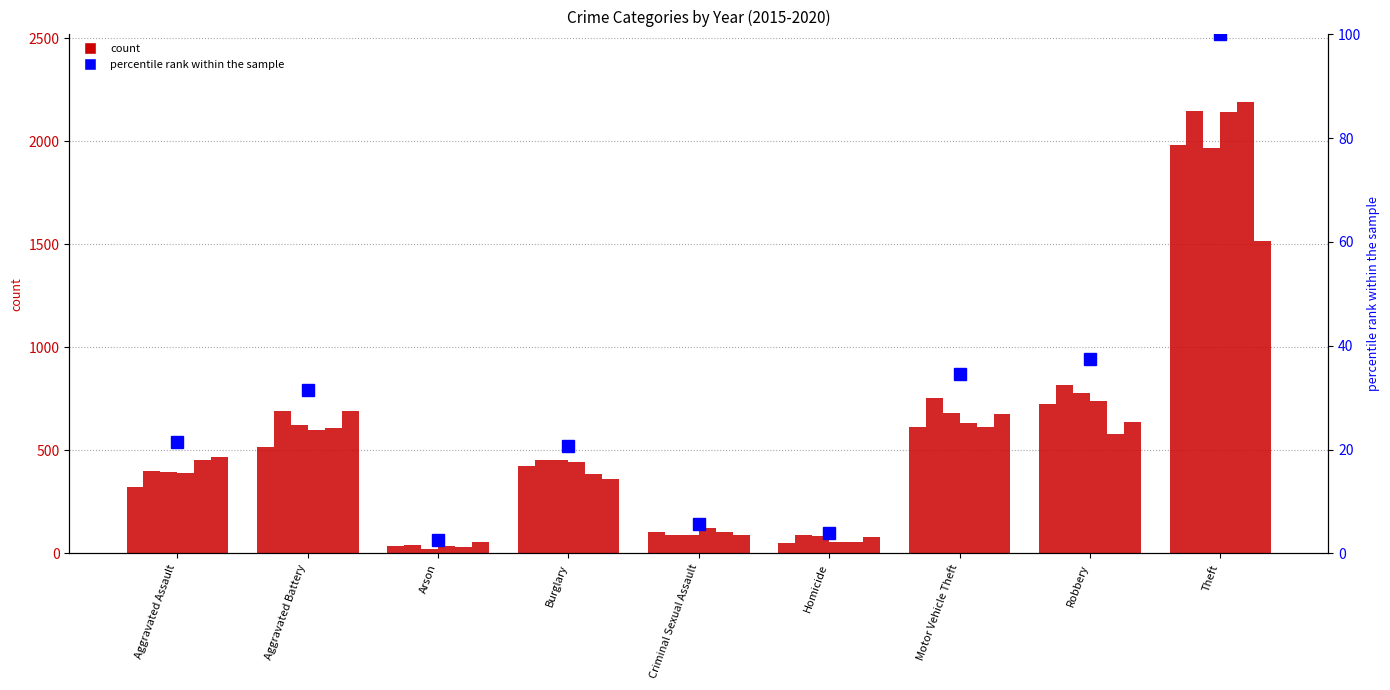

Count the number of values greater than 21.

5